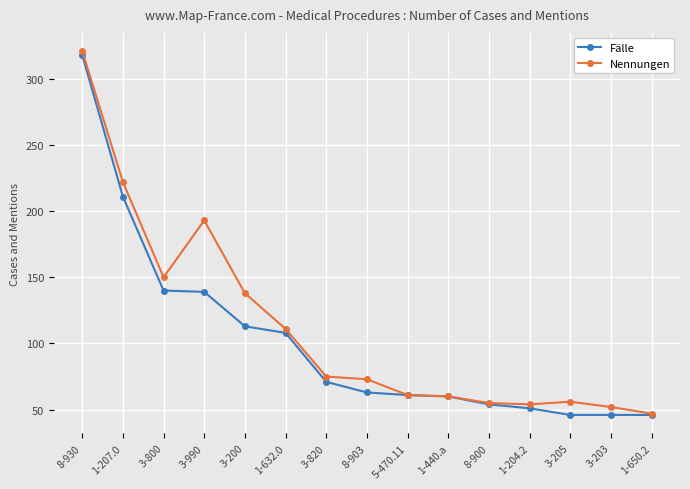

Is the value of Fälle at 1-207.0 greater than the value of Nennungen at 3-200?

Yes